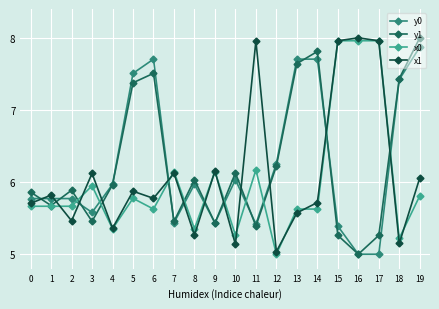

Which series ends up on top after the final intersection of x1 and y0?

y0